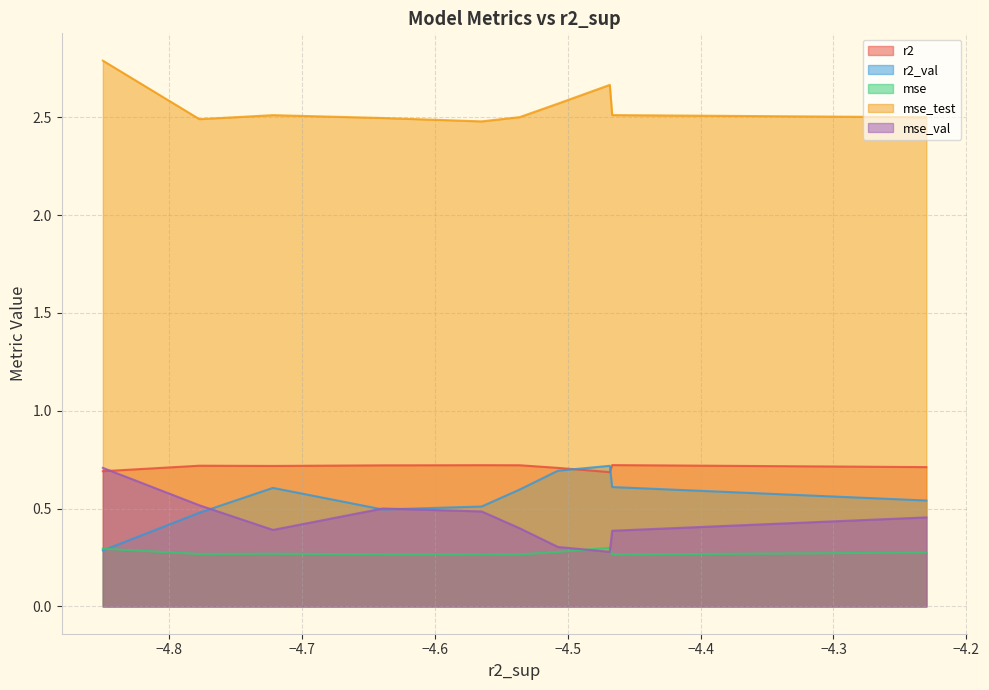

Does the chart display data point markers on the line(s)?

No